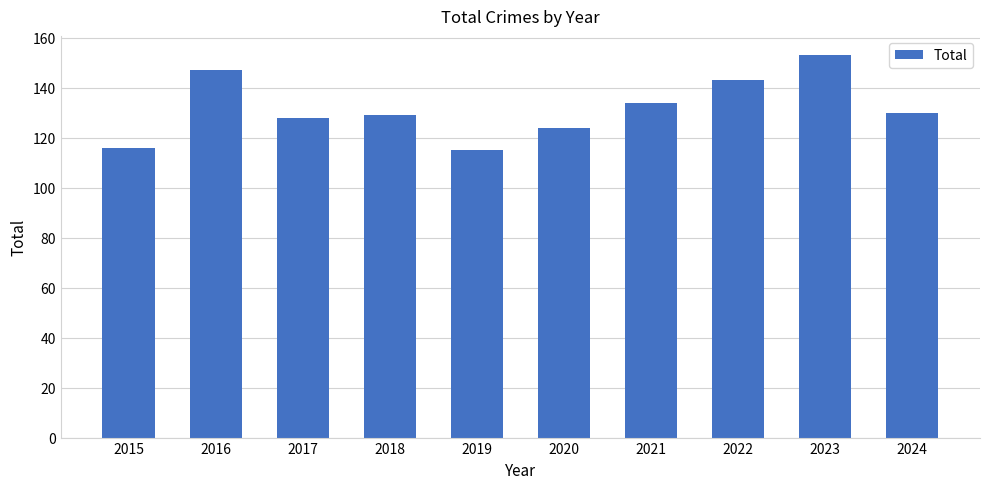

At which category does the chart reach its peak across all series?

2023